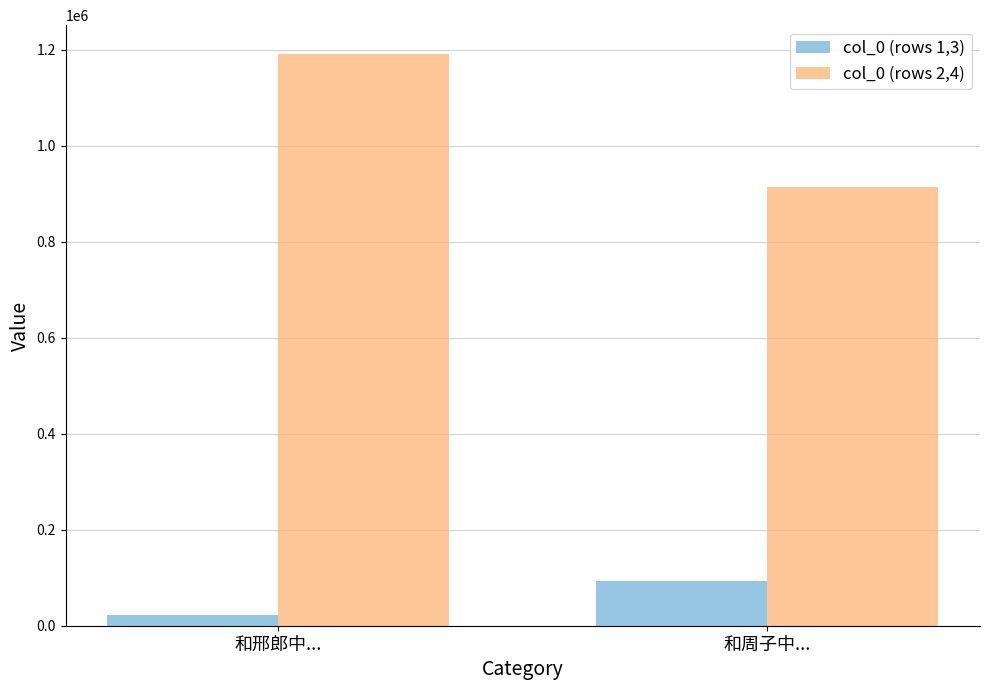

What is the value of the col_0 (rows 2,4) bar at the 1st from the left?

1192024